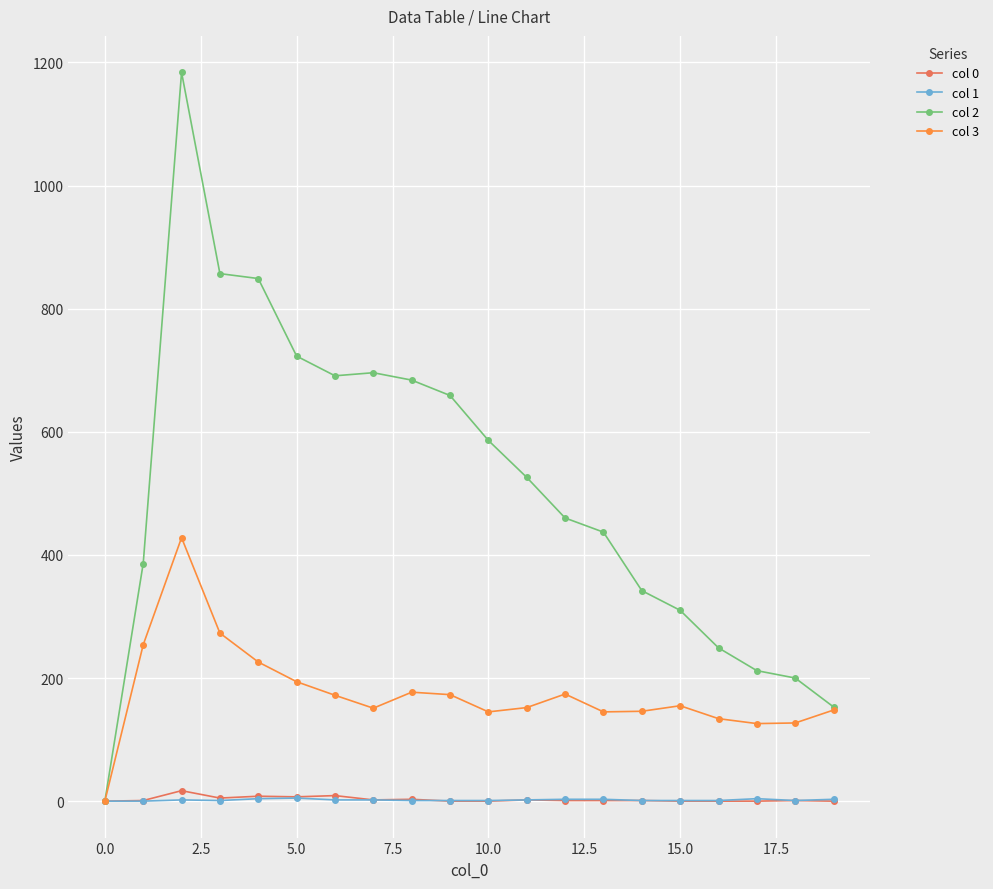

Which series has the widest spread of values?

col 2